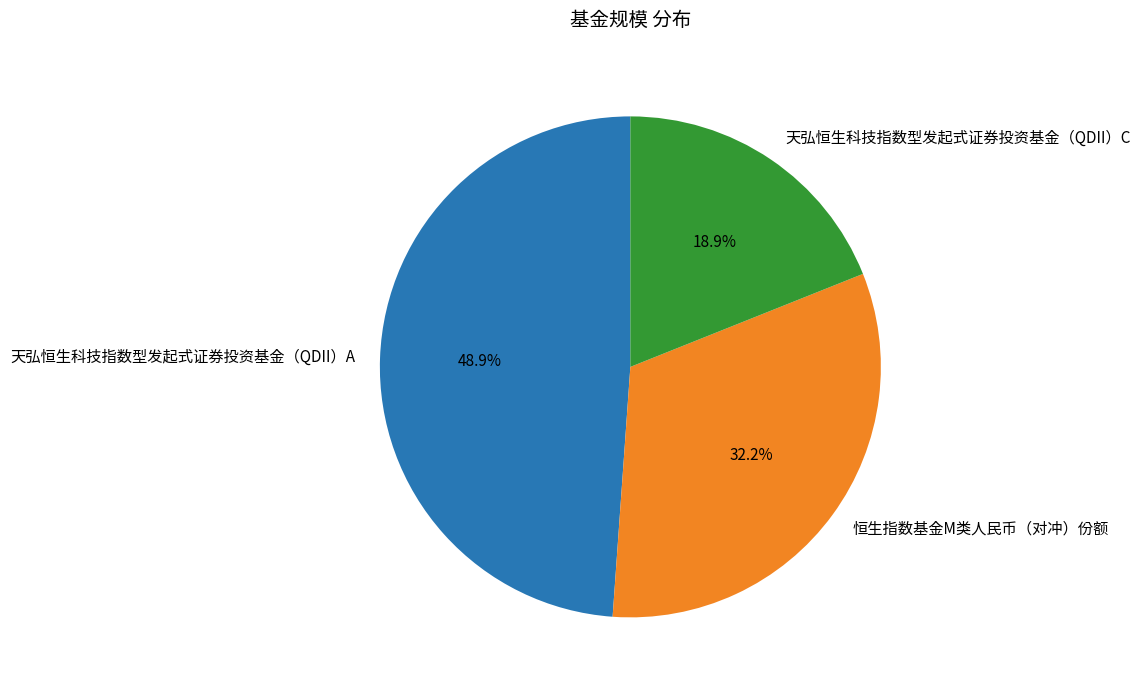

How many slices are in this pie chart?

3